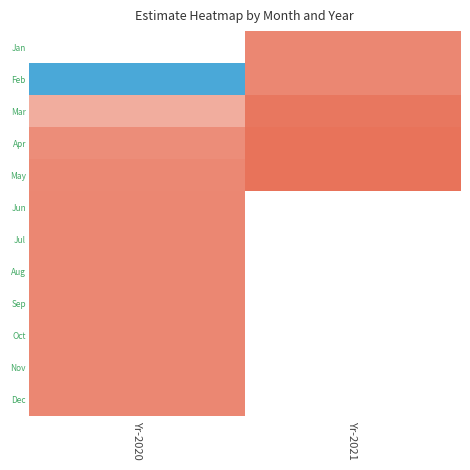

How many data points does each series have?

2